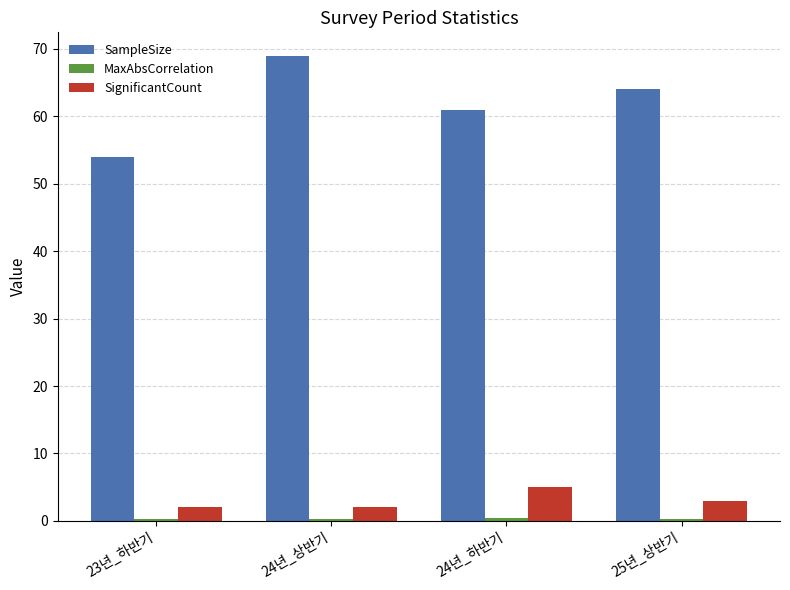

Which series has the widest spread of values?

SampleSize